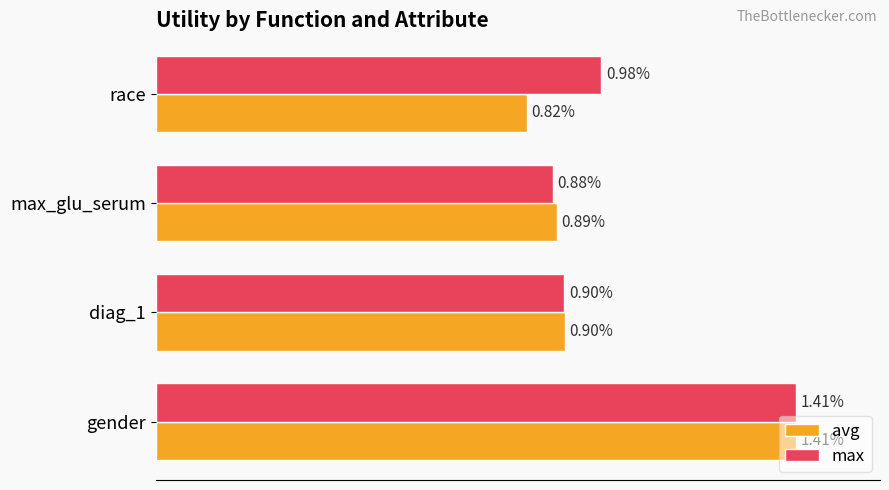

Where is max nearest to the value 1?

race